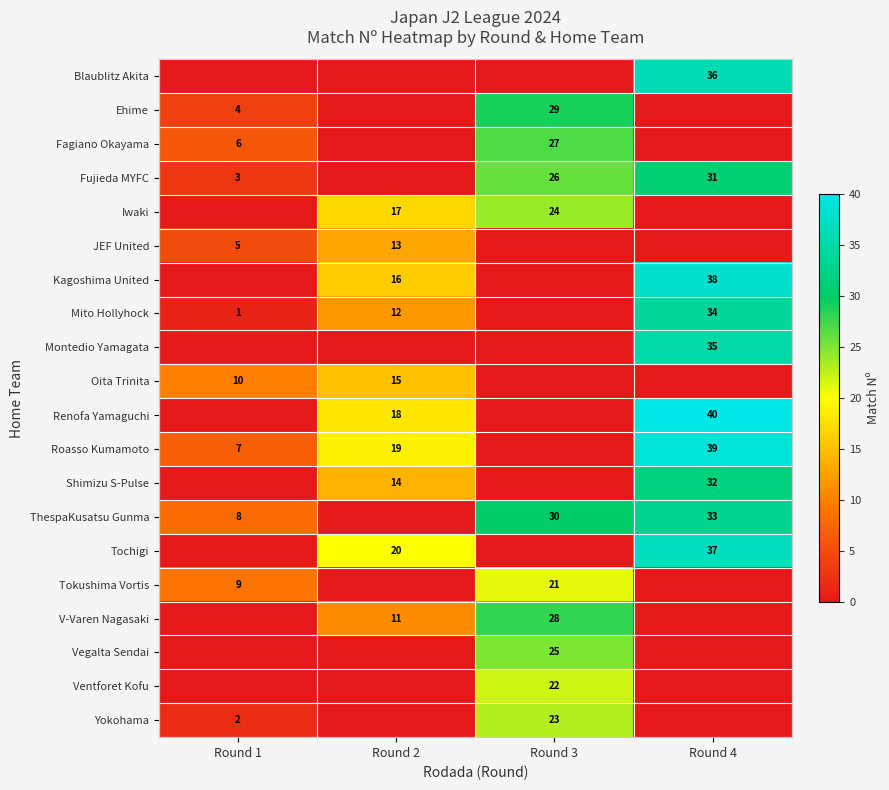

Is it true that Yokohama equals 3 at Round 1?

False